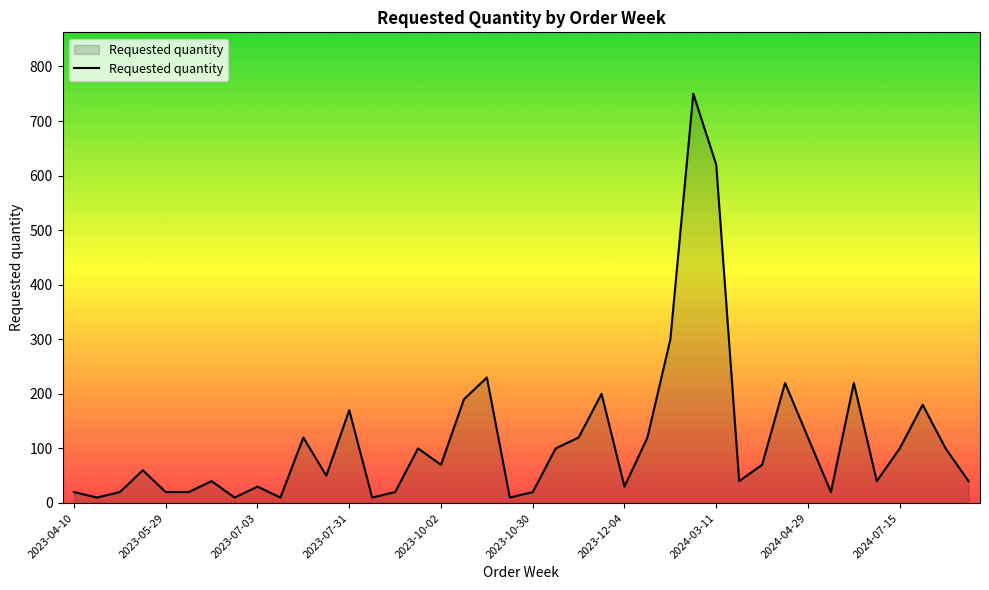

What is the difference between the maximum and minimum values?

740